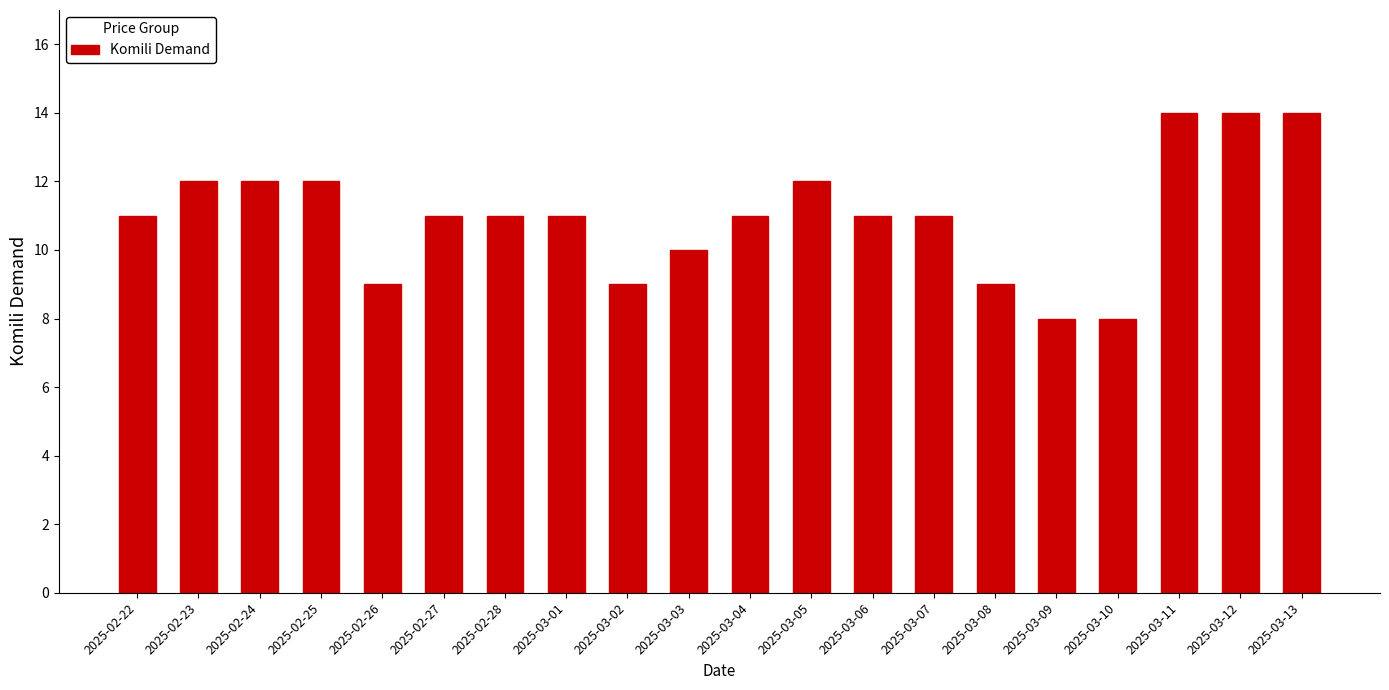

What is the greatest value displayed?

14